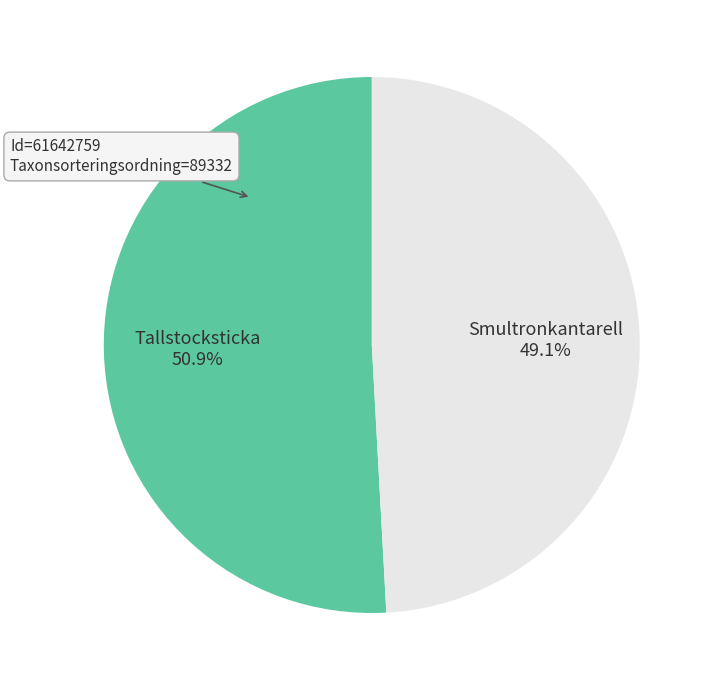

Approximately how many times larger is the value at Smultronkantarell compared to Tallstocksticka?

1.0